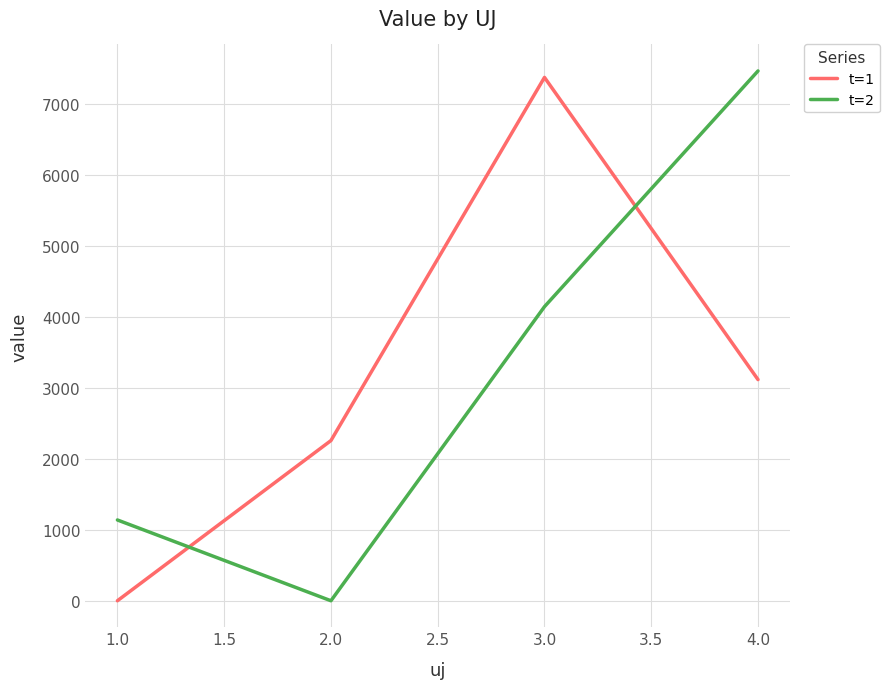

Between 3.0 and 4.0, which series saw the biggest shift?

t=1